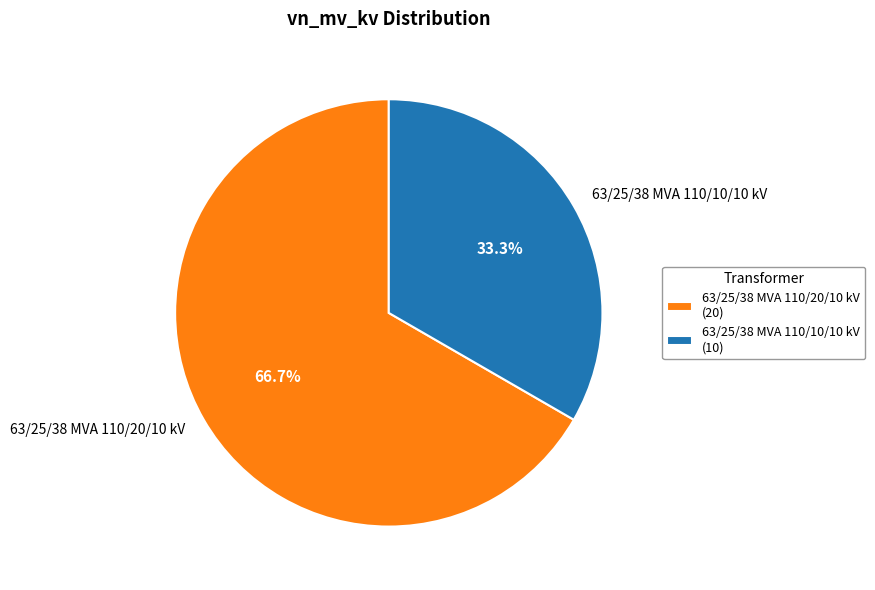

How many segments does this pie chart have?

2